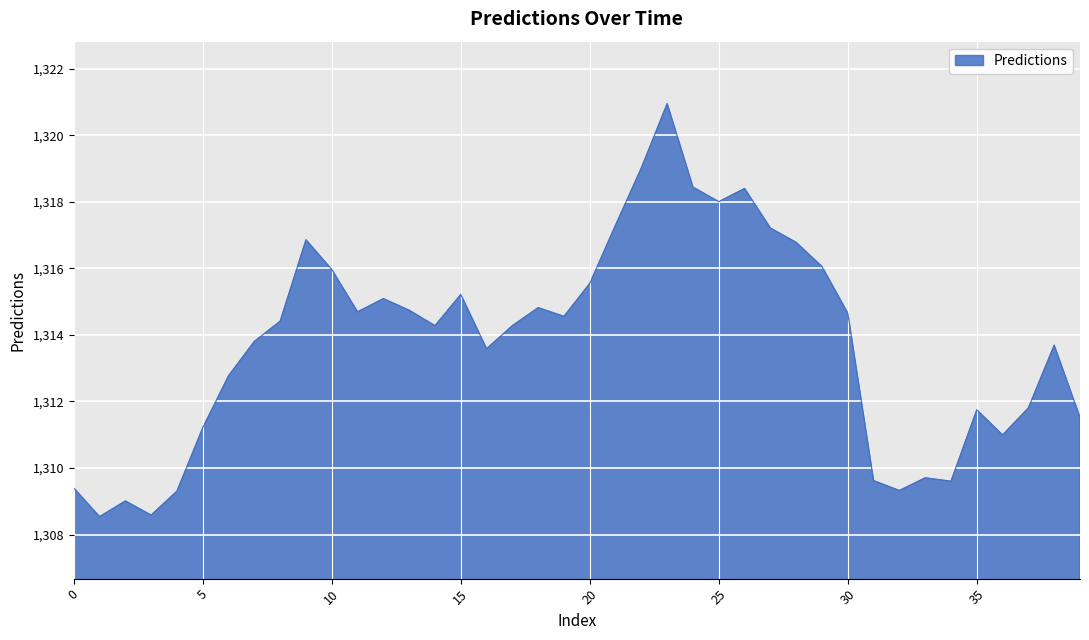

What is the smallest value displayed?

1308.5